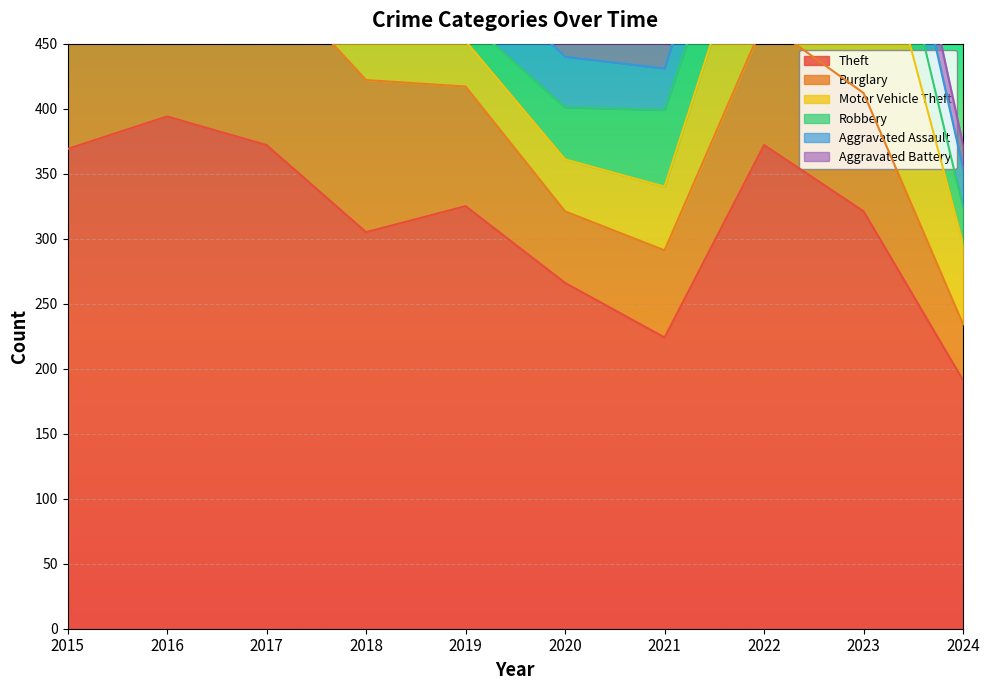

What is the spread (max minus min) of values at 2016?

362